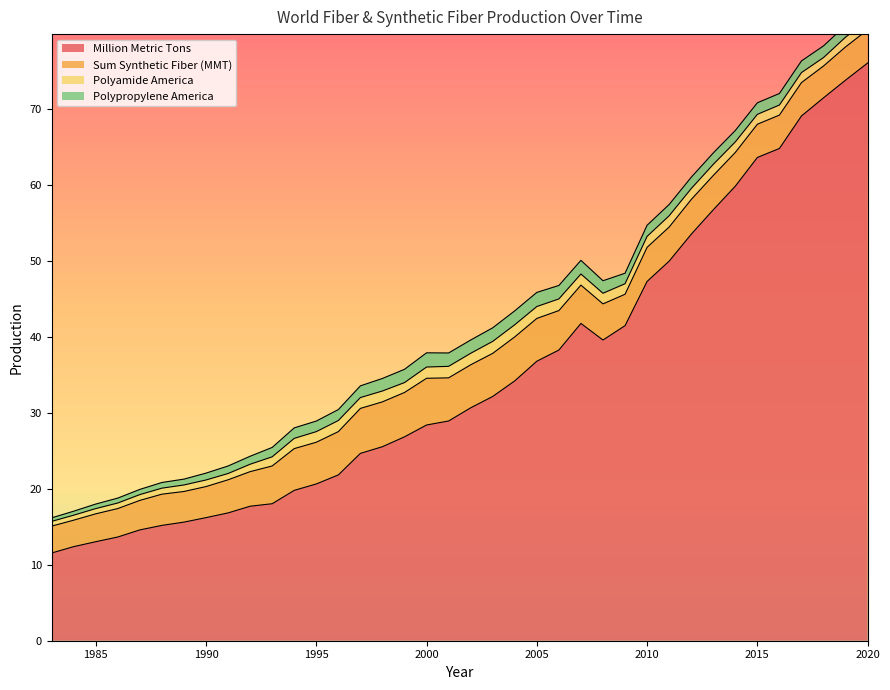

How many intersections are there between Polyamide America and Polypropylene America?

5